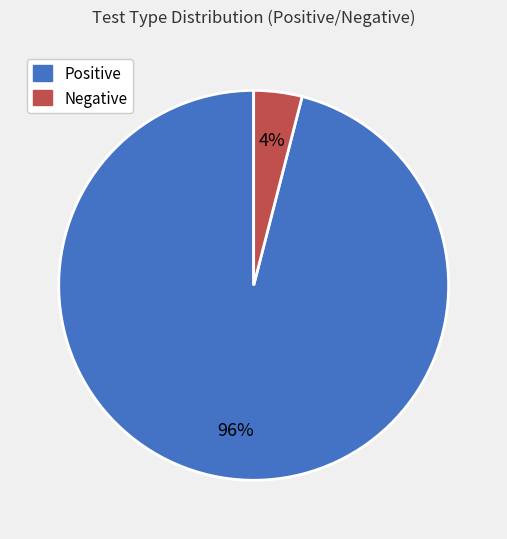

Do Positive and Negative together represent more than half of the pie?

Yes